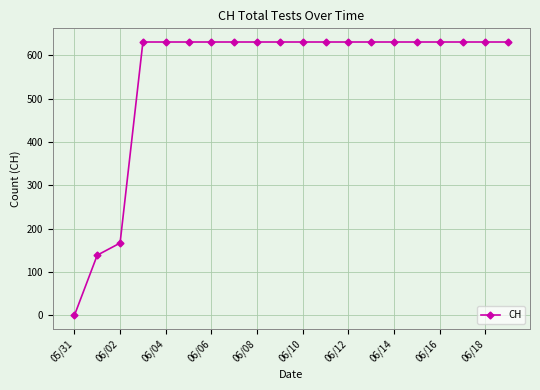

Reading right to left, what are all the values shown in this chart?

631	631	631	631	631	631	631	631	631	631	631	631	631	631	631	631	631	167	139	0